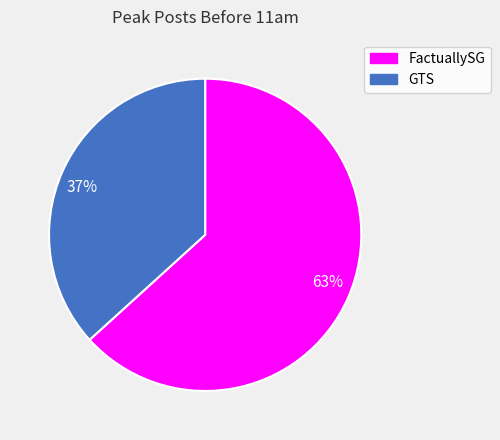

Combined, do 37% and 63% account for over 50%?

Yes